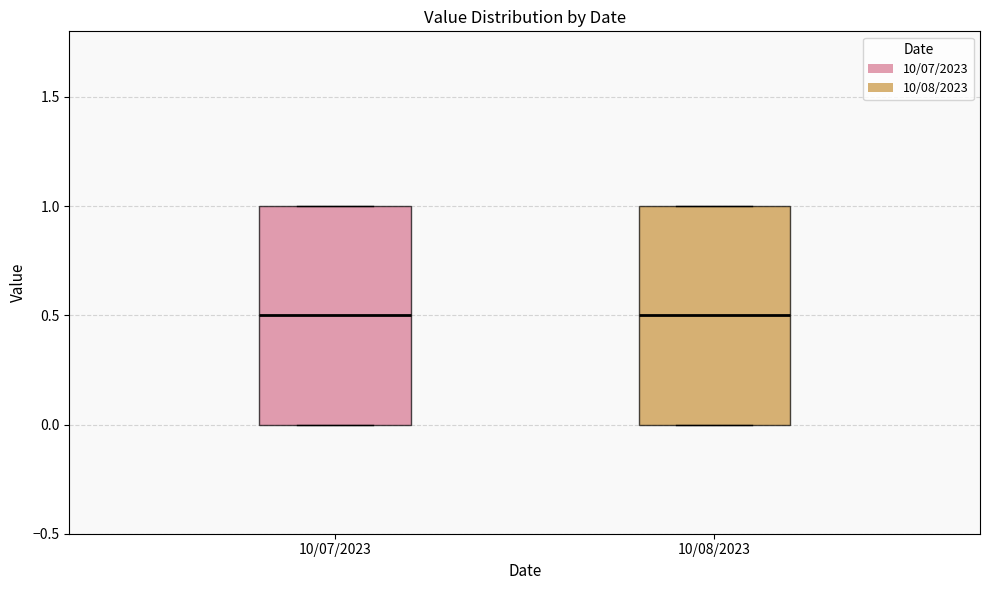

Reading left to right, read every box against the y-axis: the position of its median line, the range the box covers, and the ends of its whiskers. The values are not printed on the chart, so give them approximately, as read against the axis.

10/07/2023: median 0.5, box 0.0 to 1.0, whiskers 0.0 to 1.0
10/08/2023: median 0.5, box 0.0 to 1.0, whiskers 0.0 to 1.0